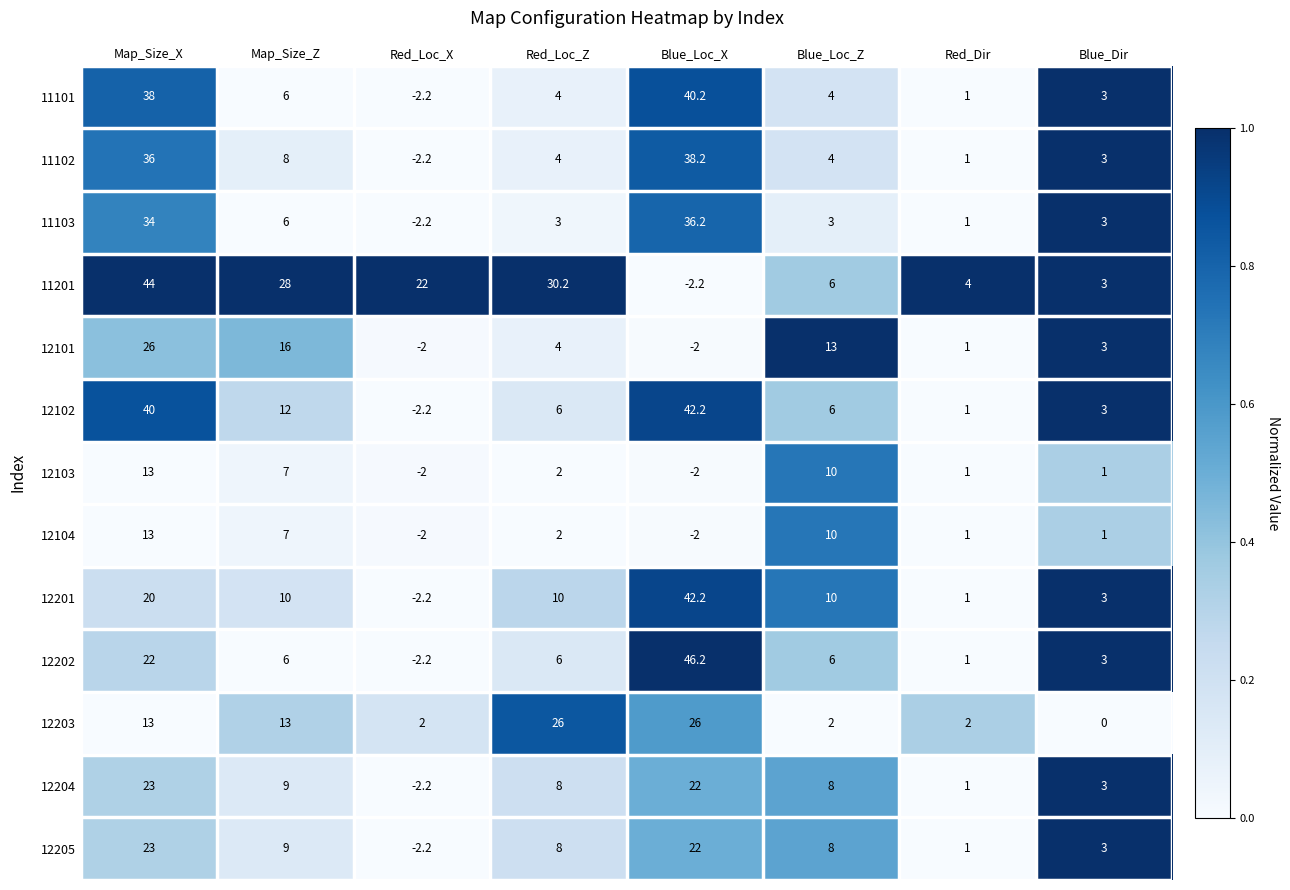

At which label is 12202 closest to 22?

Map_Size_X